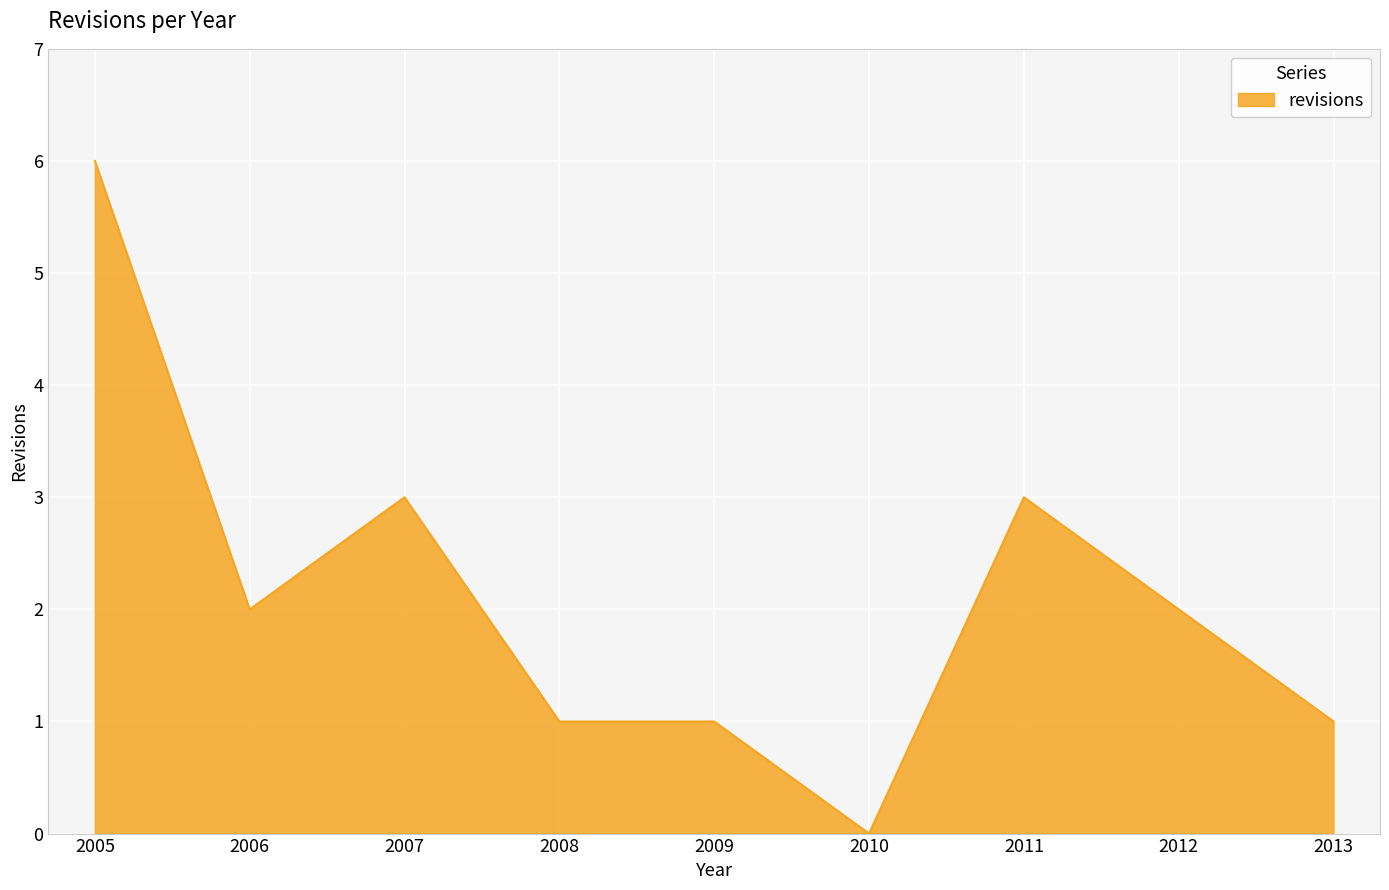

Reading left to right, extract all data points from this chart.

2005=6	2006=2	2007=3	2008=1	2009=1	2010=0	2011=3	2012=2	2013=1